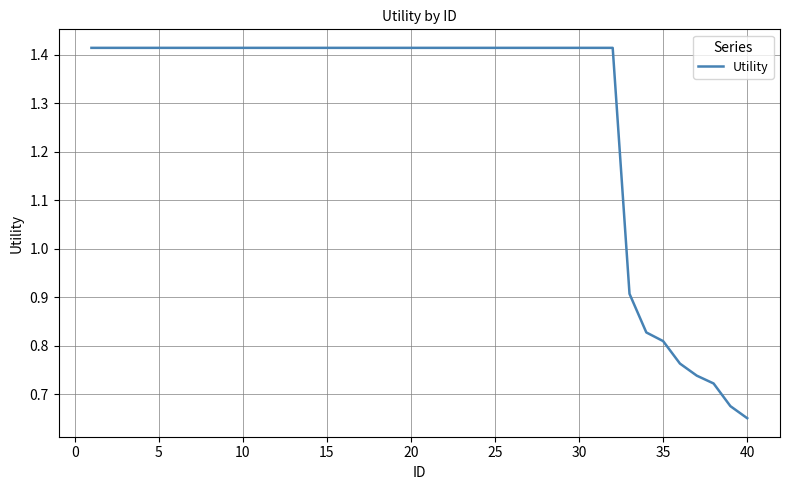

Does the chart display data point markers on the line(s)?

No